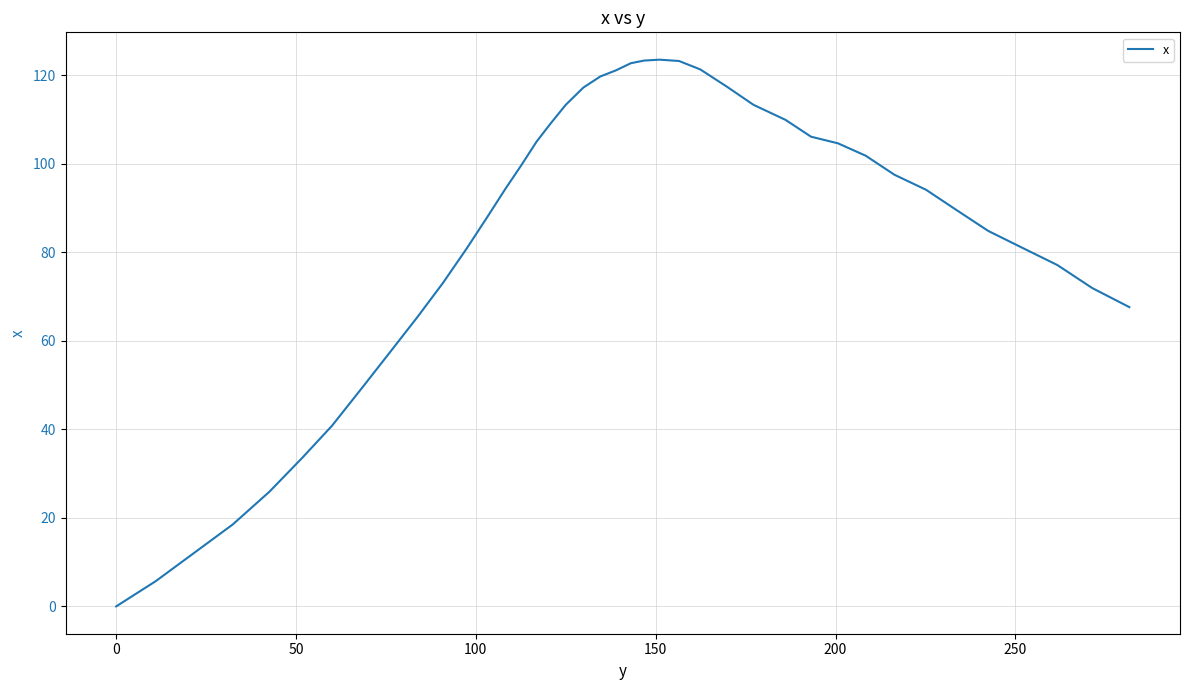

What is the difference between the maximum and minimum values?

123.5